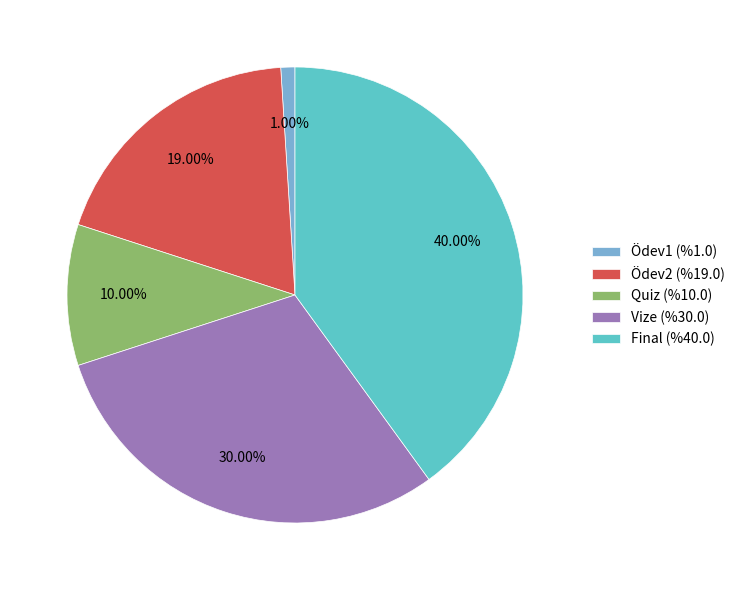

Count the number of slices in the pie.

5